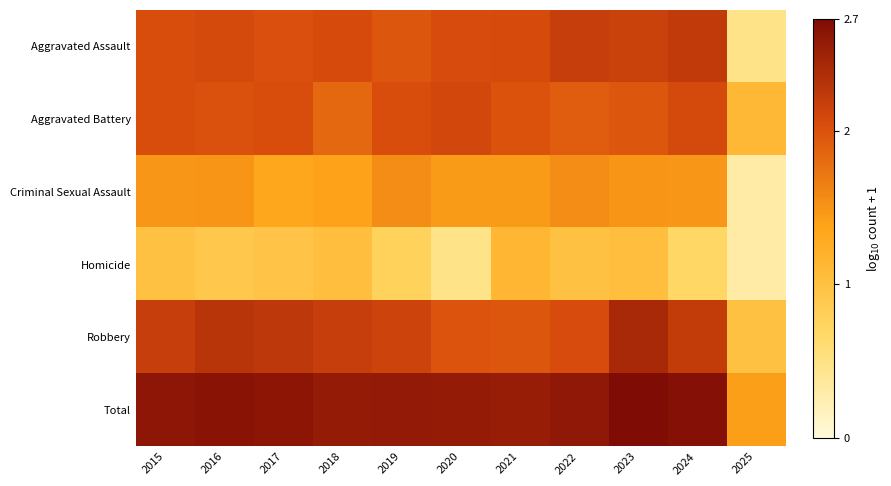

At how many categories does at least one series exceed 2?

10